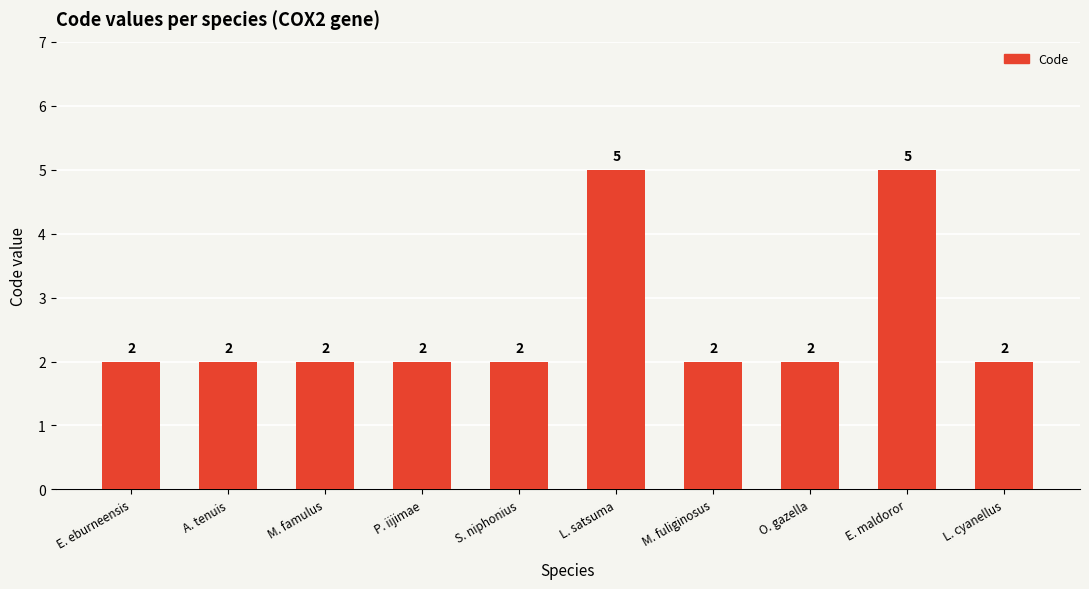

The value at S. niphonius is 3. True or false?

False